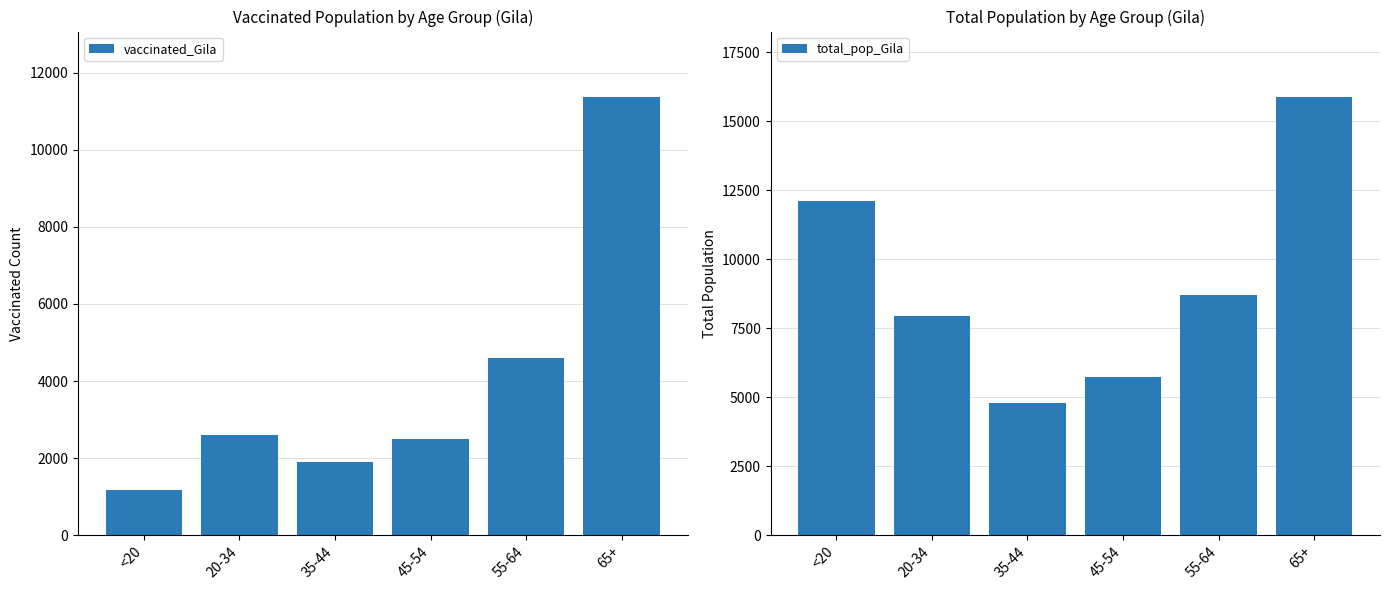

Is the value of vaccinated_Gila at 55-64 greater than the value of total_pop_Gila at 45-54?

No